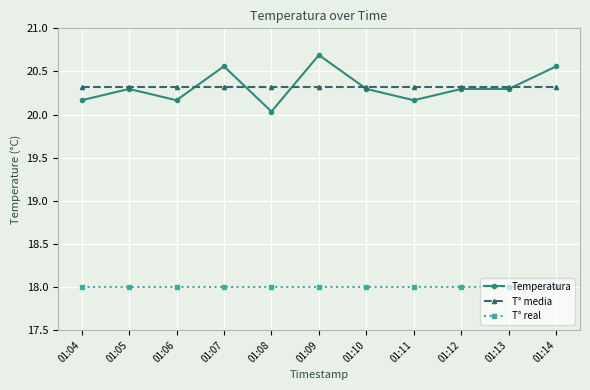

What is the difference between the highest and lowest values at 01:10?

2.3